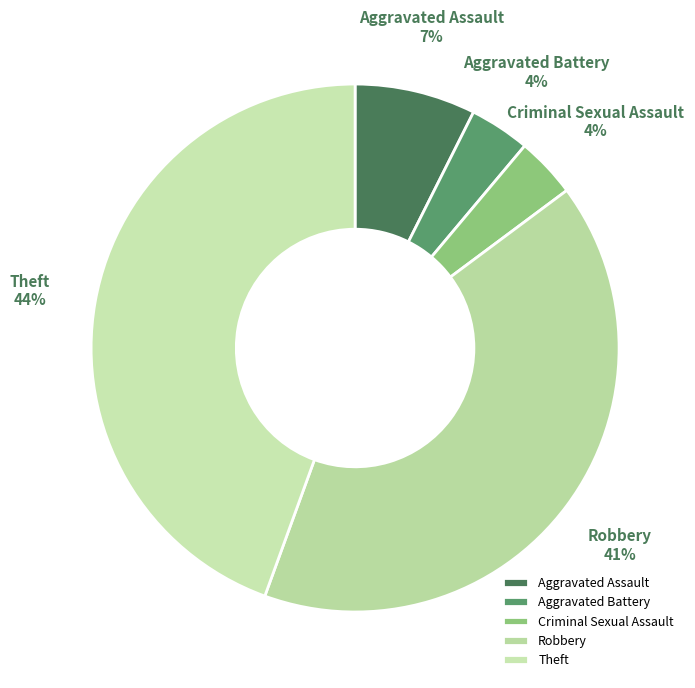

To the nearest percent, what is the average slice percentage?

20%